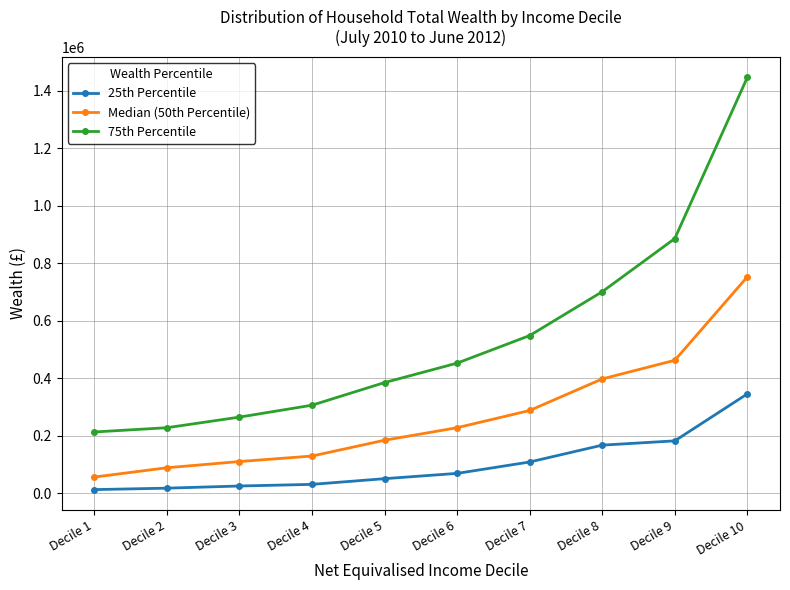

True or false: Median (50th Percentile) and 75th Percentile intersect in this chart.

False